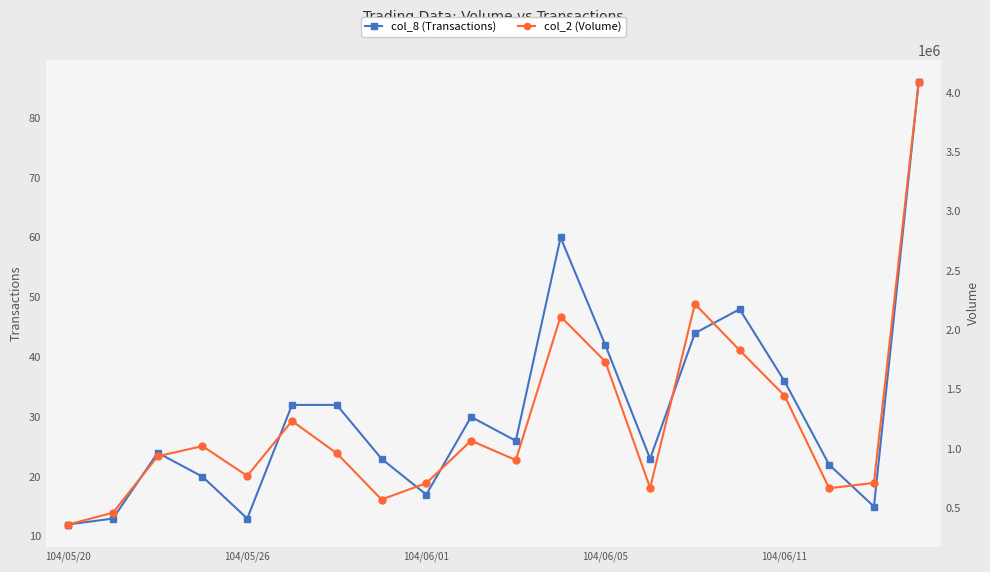

True or false: col_8 (Transactions) has more than 0 points higher than both neighbors.

True